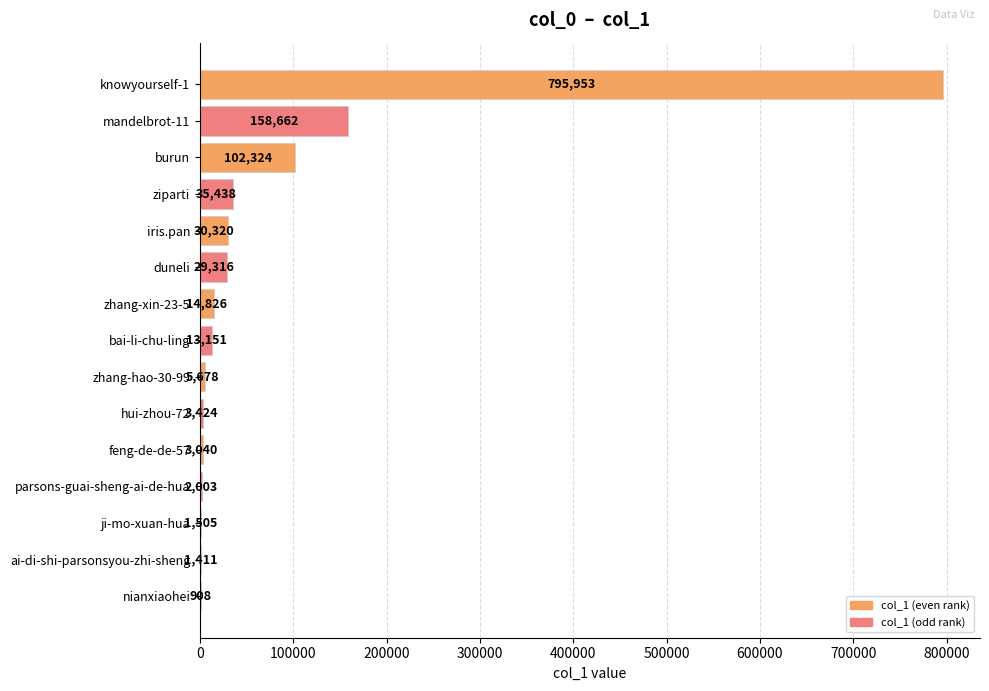

Between bai-li-chu-ling and hui-zhou-72, which is larger?

bai-li-chu-ling